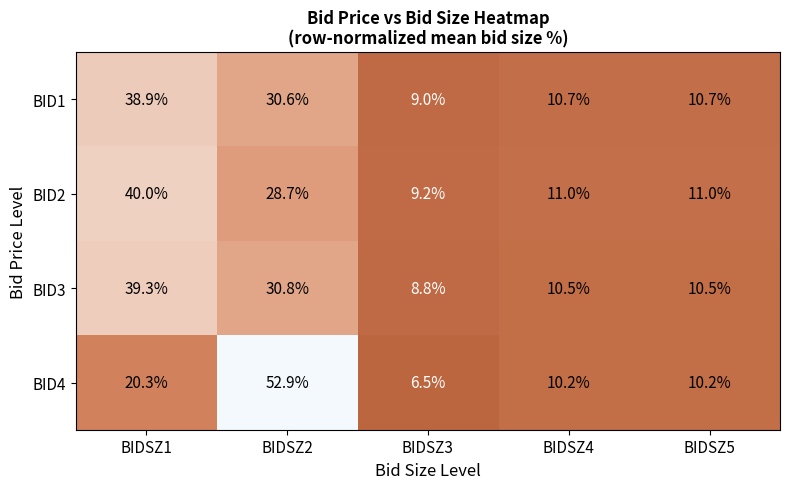

What is the sum of all BID4 values?

100.1